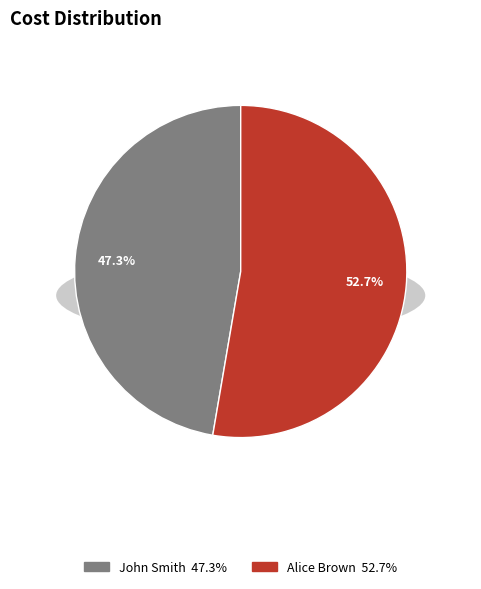

Which category accounts for the majority?

Alice Brown